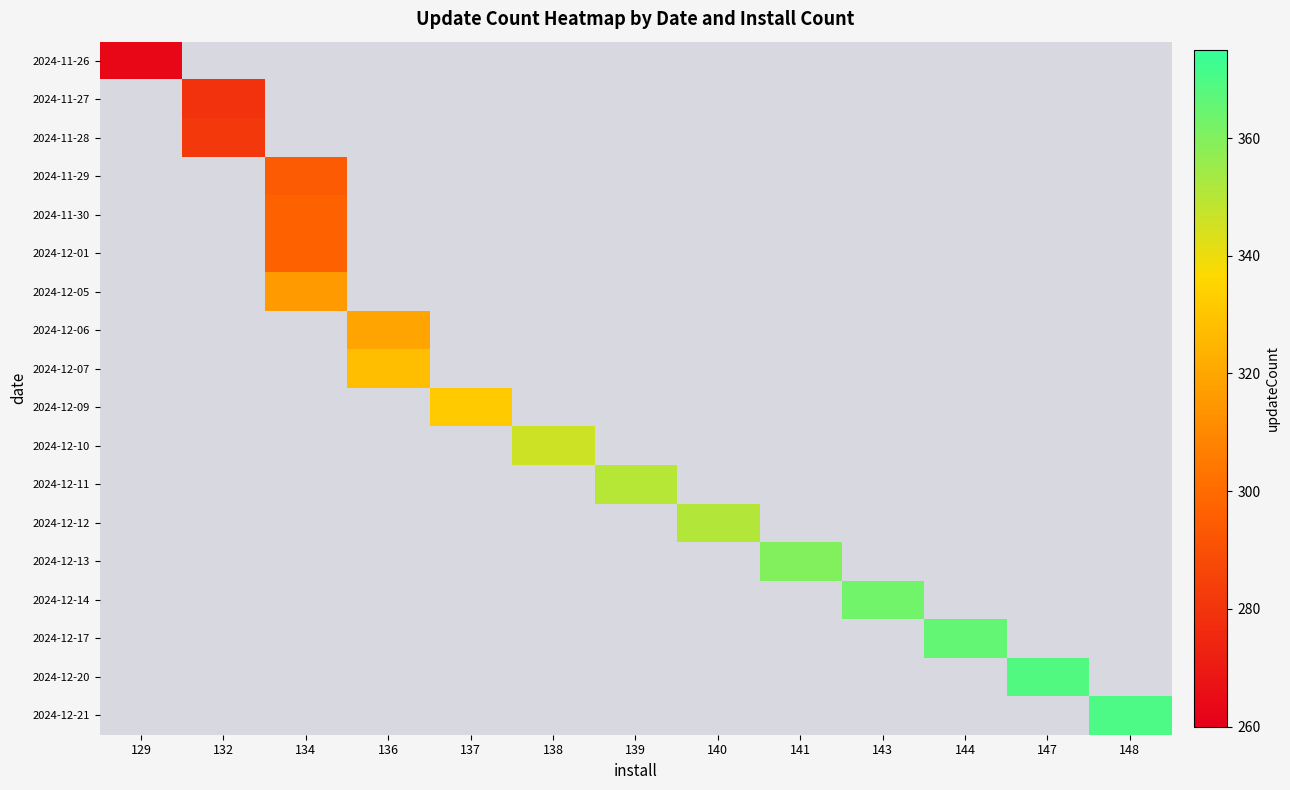

What is the smallest value displayed?

263.0